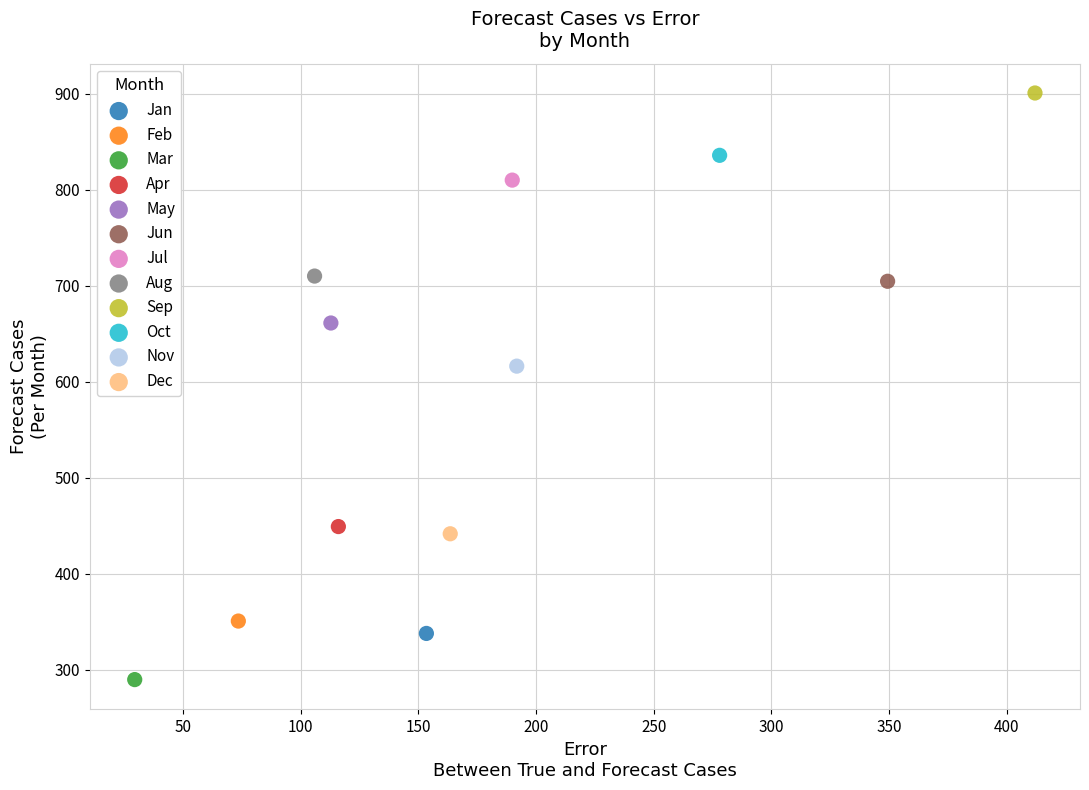

What are all the series names shown in the legend?

Jan, Feb, Mar, Apr, May, Jun, Jul, Aug, Sep, Oct, Nov, Dec